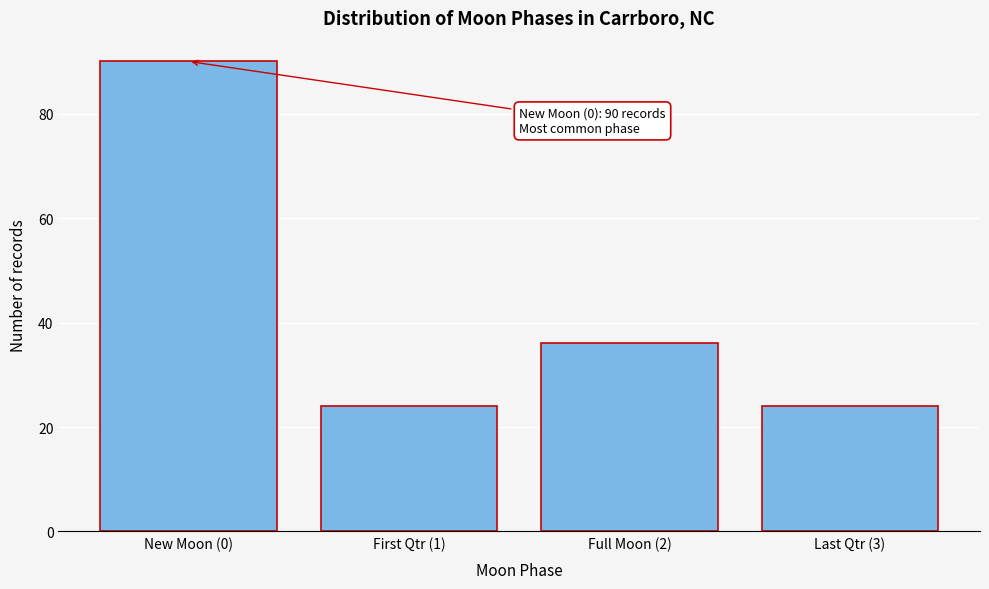

Reading right to left, list all the values displayed in this chart.

Last Qtr (3)=24	Full Moon (2)=36	First Qtr (1)=24	New Moon (0)=90